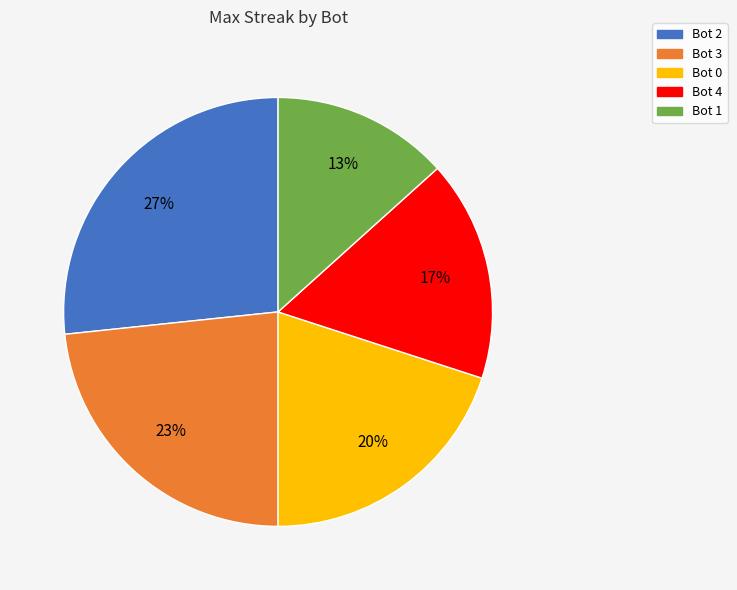

The Bot 0 slice represents 20% of the pie. True or false?

True